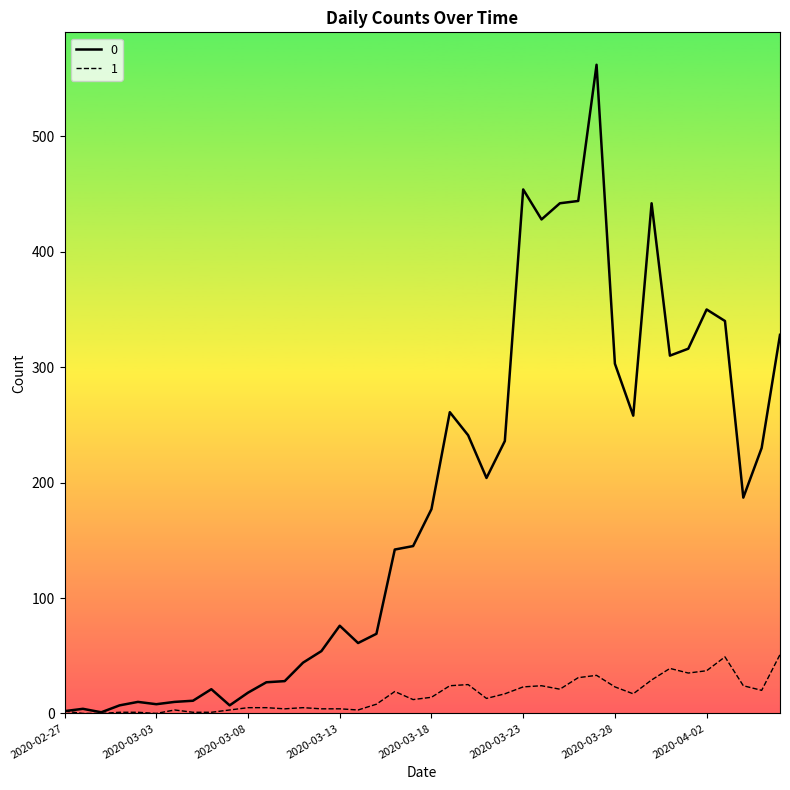

What are all the series names shown in the legend?

0, 1